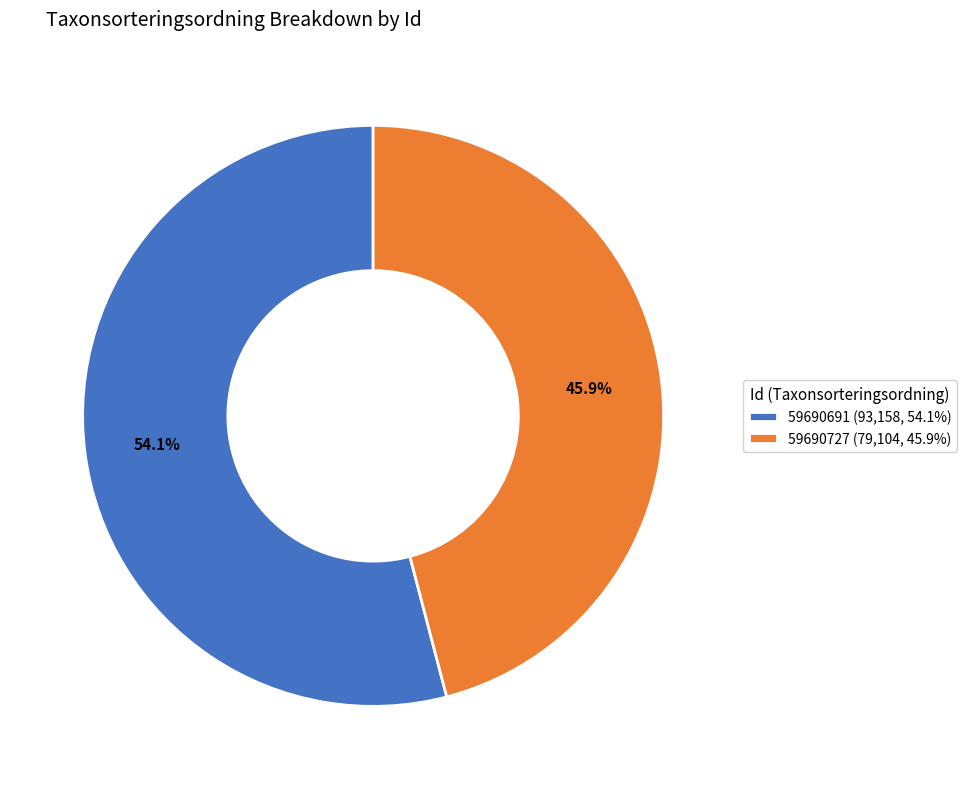

Which slice represents more than half of the pie?

59690691